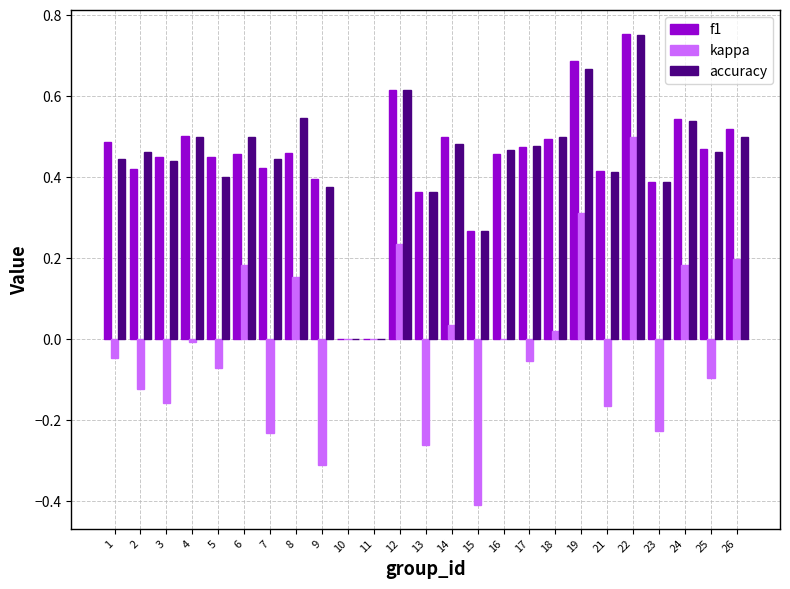

Which category has the highest value in the kappa series?

22